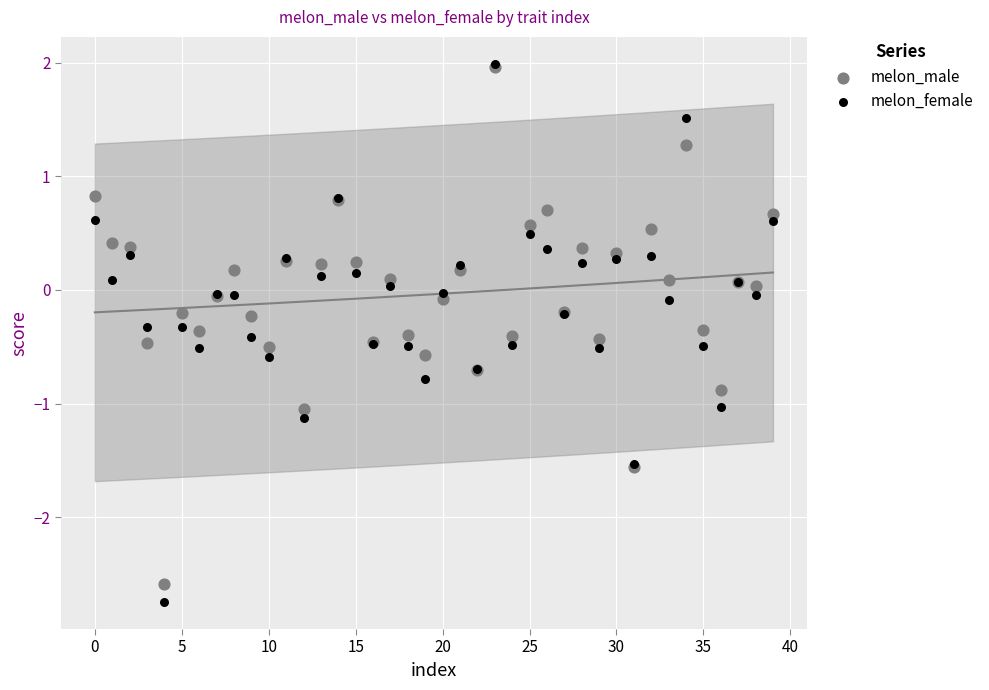

Which series reaches the minimum Y coordinate?

melon_female